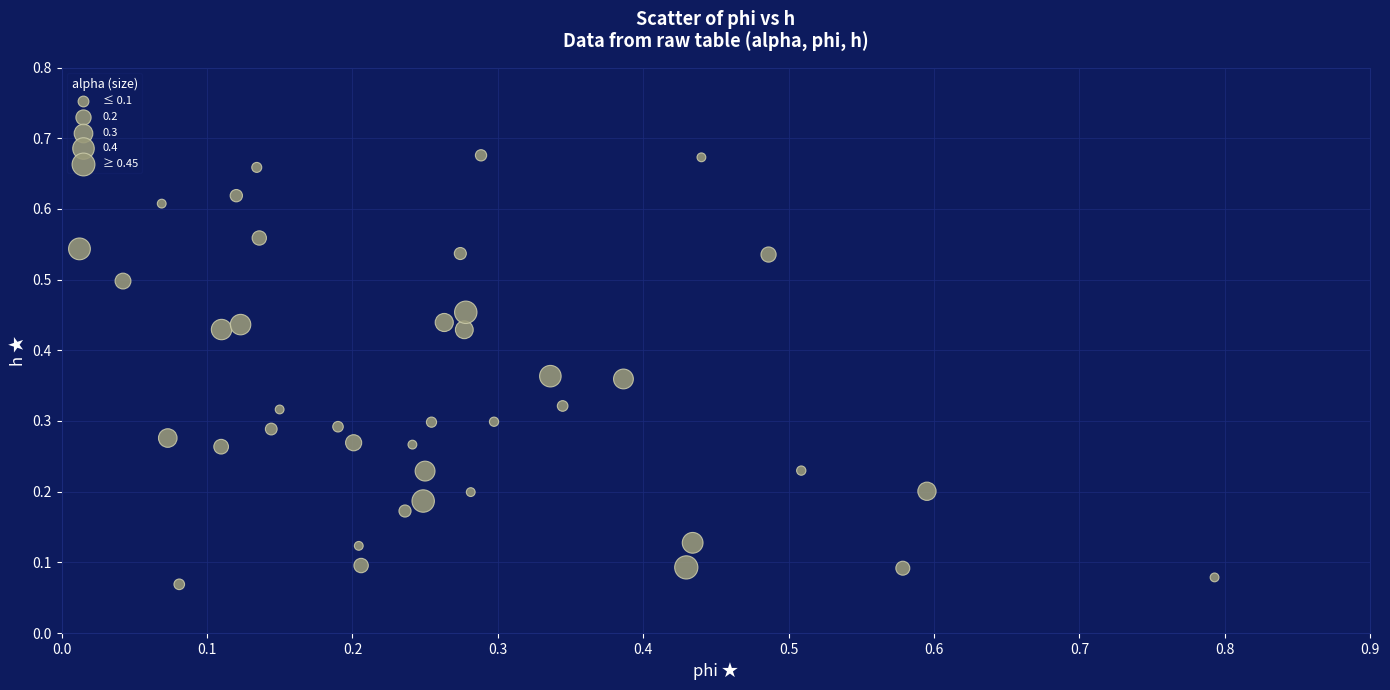

What is the range of X values (max minus min)?

0.8